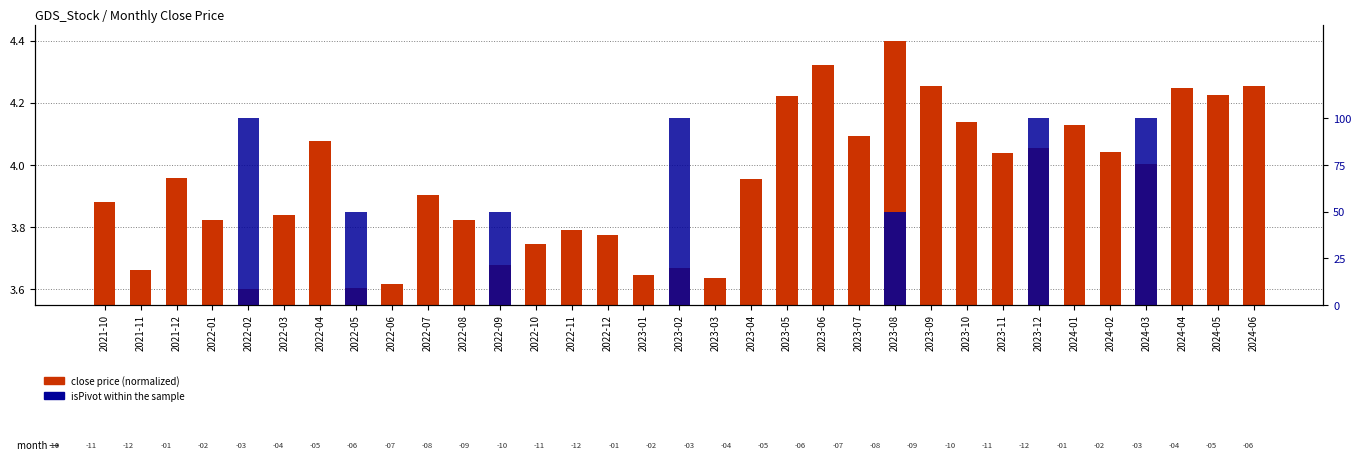

Which category has the highest value across all series?

2022-02